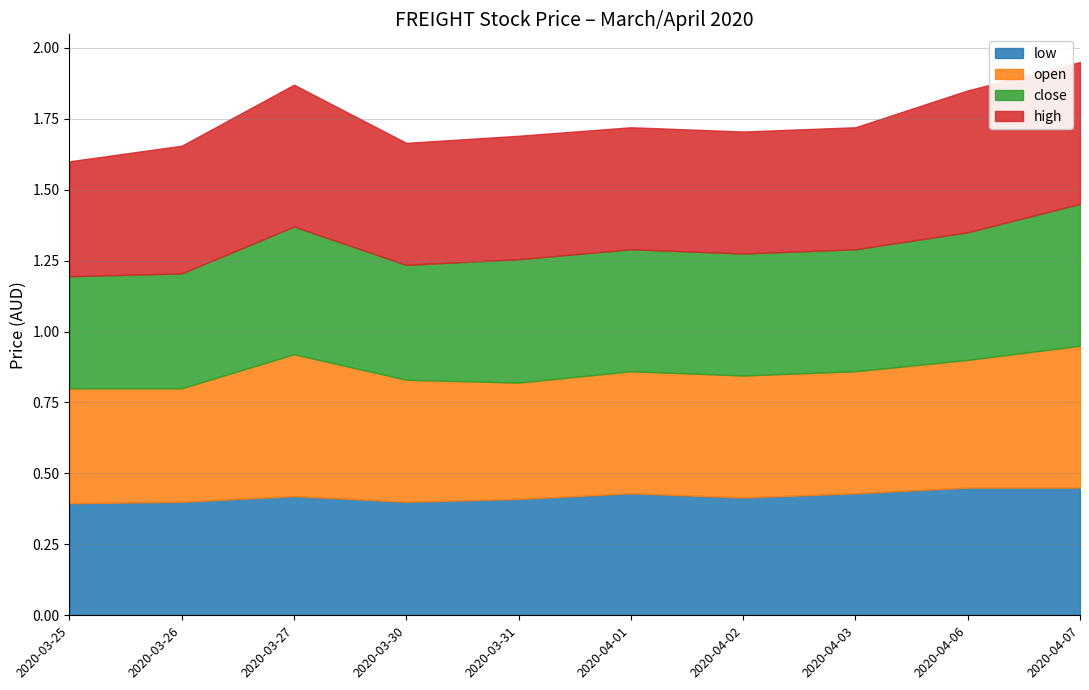

Rank the series at 2020-04-06 from highest to lowest value.

high, low, open, close